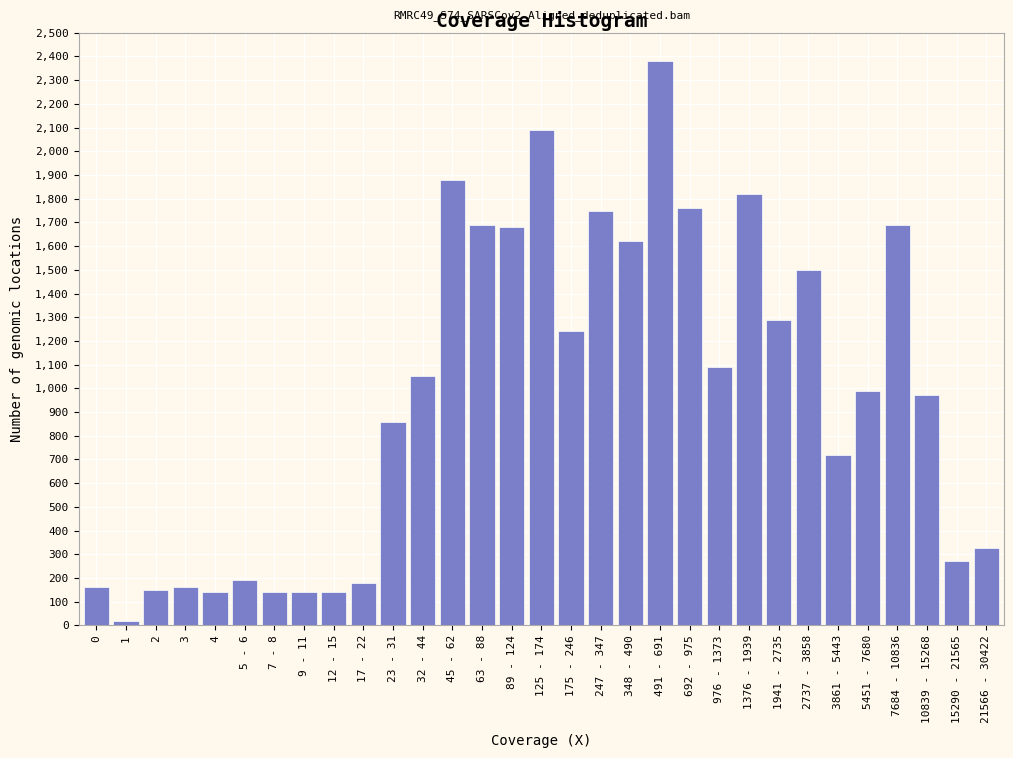

What is the label of the 24th bar from the right?

9 - 11